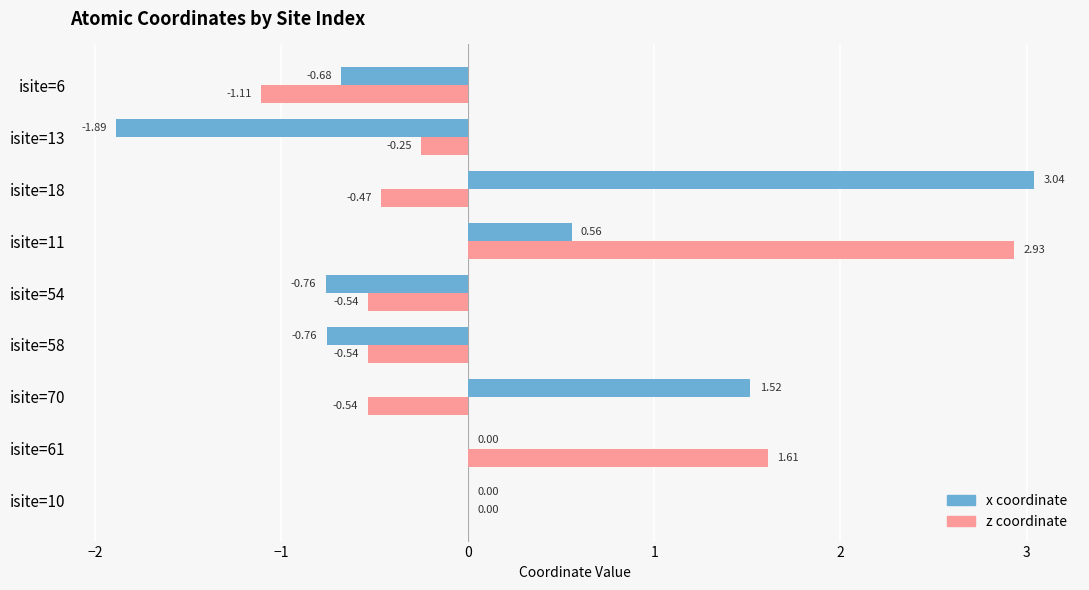

At which category is the sum across all series the highest?

isite=11